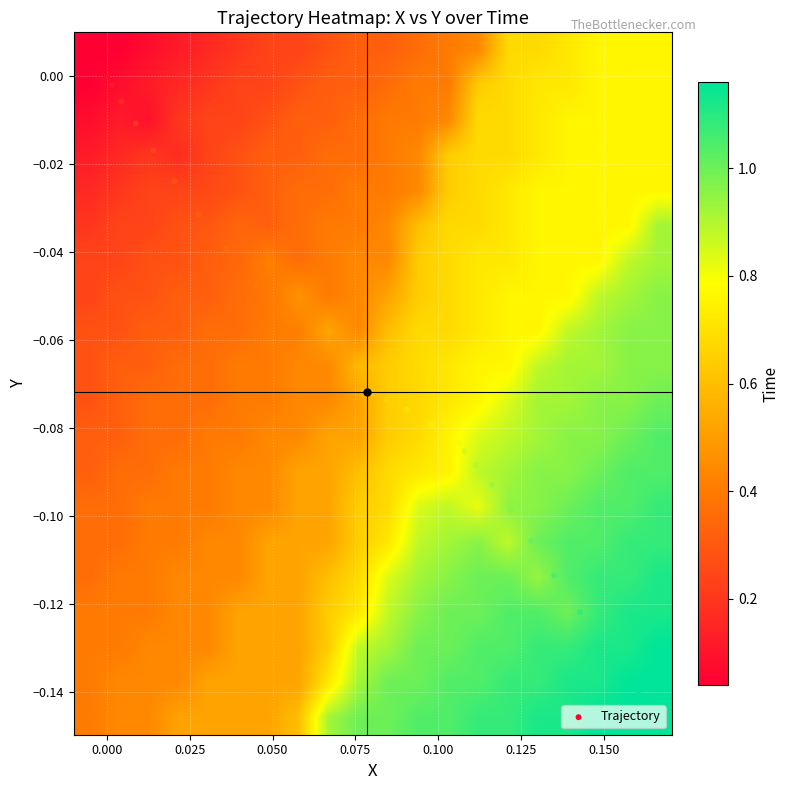

How many data points does each series have?

30